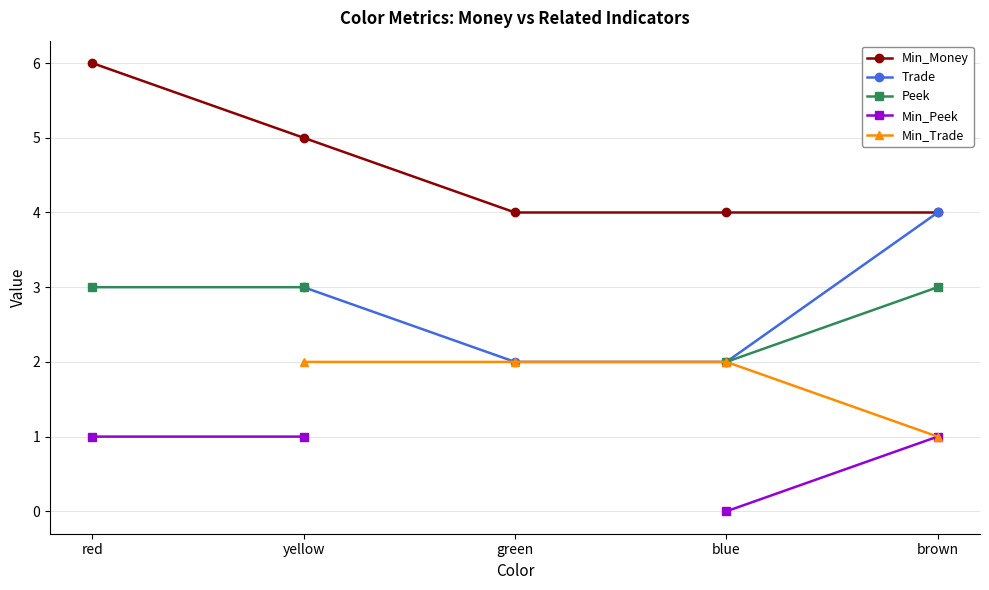

What is the approximate value of Min_Trade at blue?

2.0